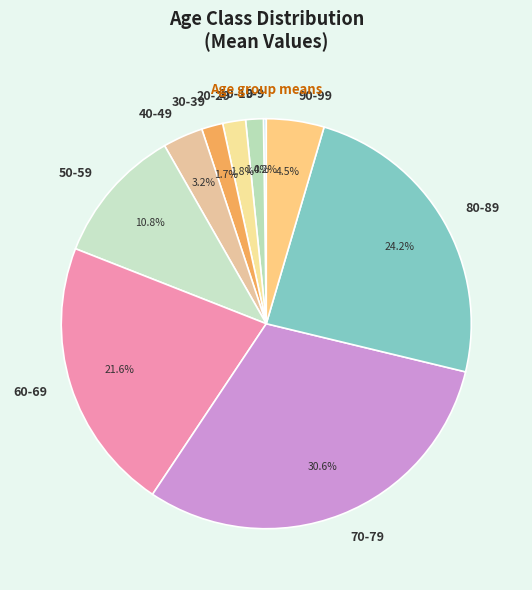

Which category has the biggest portion of the pie?

70-79